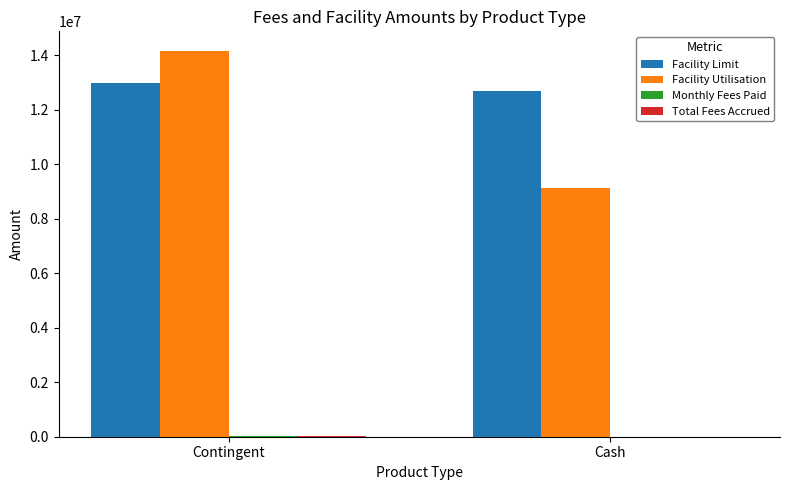

The Facility Limit series shows 12700000.0 at Cash. True or false?

True